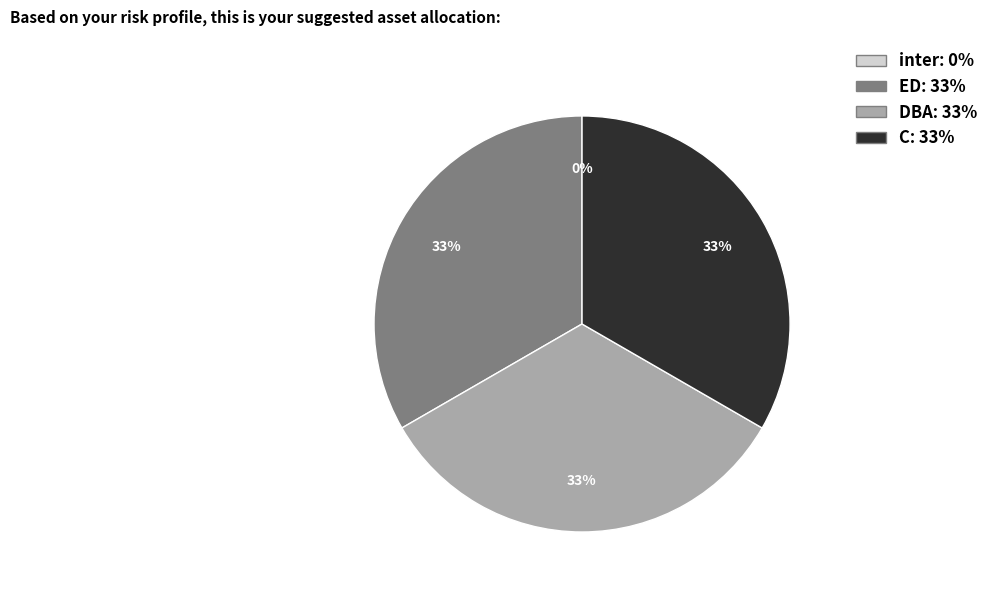

To the nearest percent, what portion does DBA represent?

33%